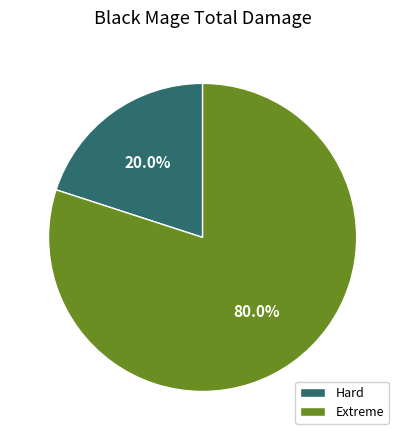

What is the ratio of the value at Extreme to the value at Hard?

4.0